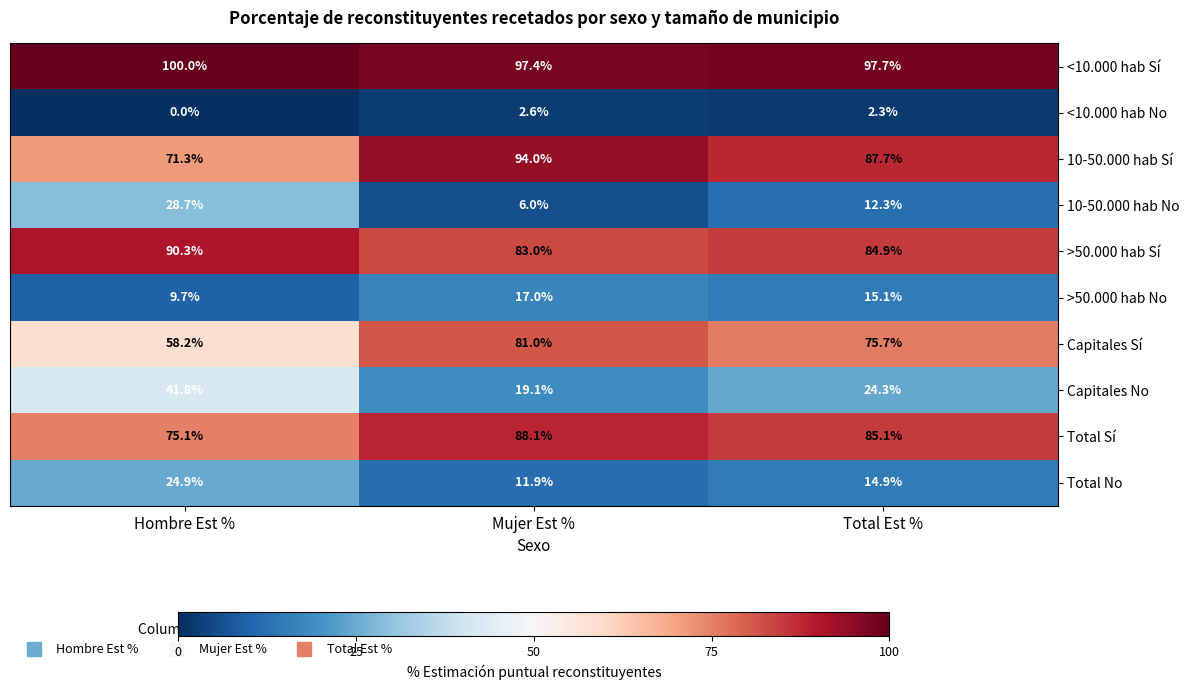

The Capitales No series shows 26.2 at Mujer Est %. True or false?

False